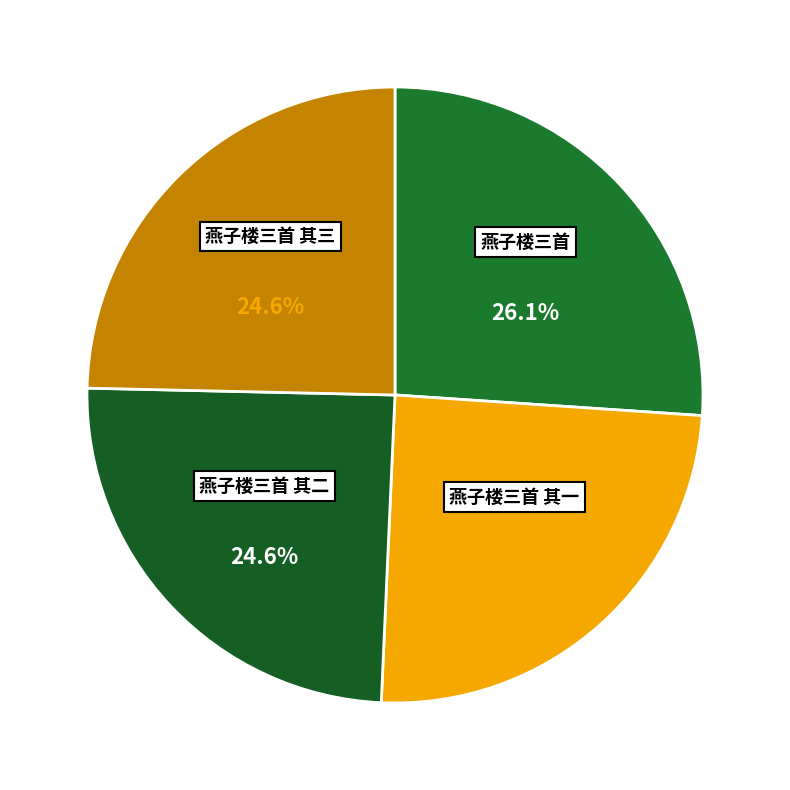

Which has a higher value, 燕子楼三首 其一 or 燕子楼三首?

燕子楼三首